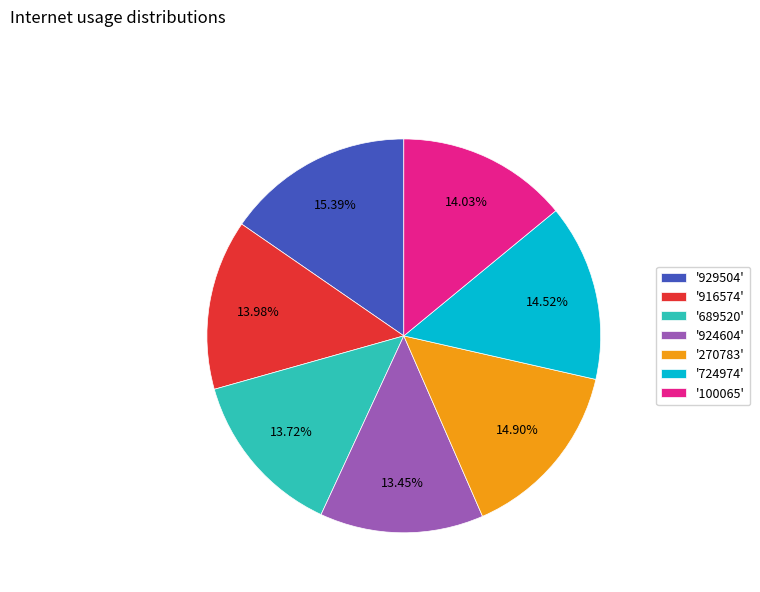

Approximately how many times larger is the value at '724974' compared to '100065'?

1.0